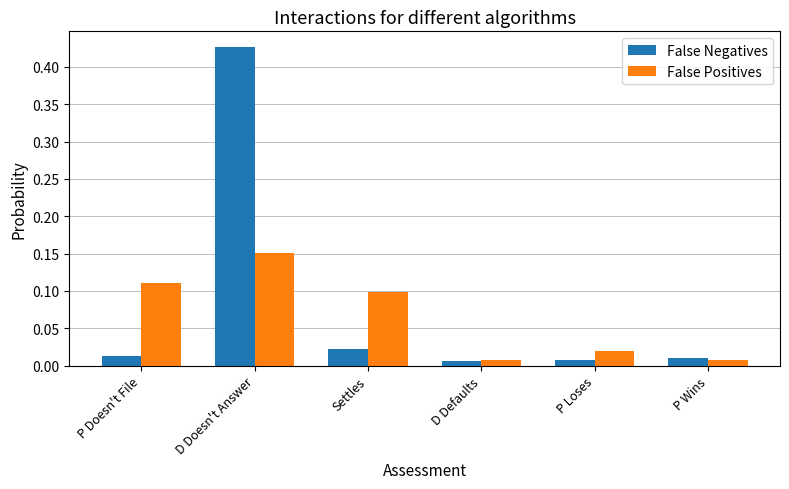

At how many categories does at least one series exceed 0?

6